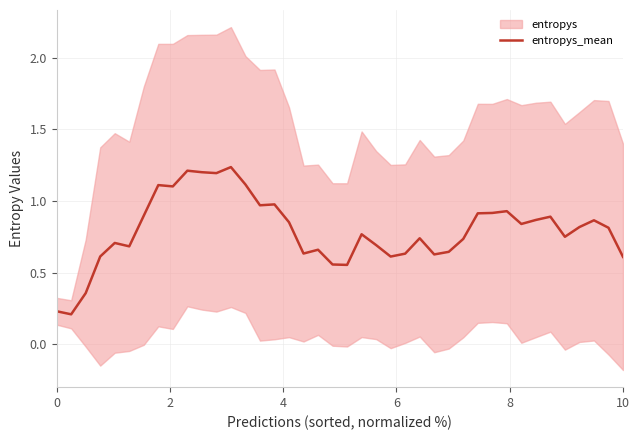

How many interior local peaks (higher than both neighbors) does the data have?

11